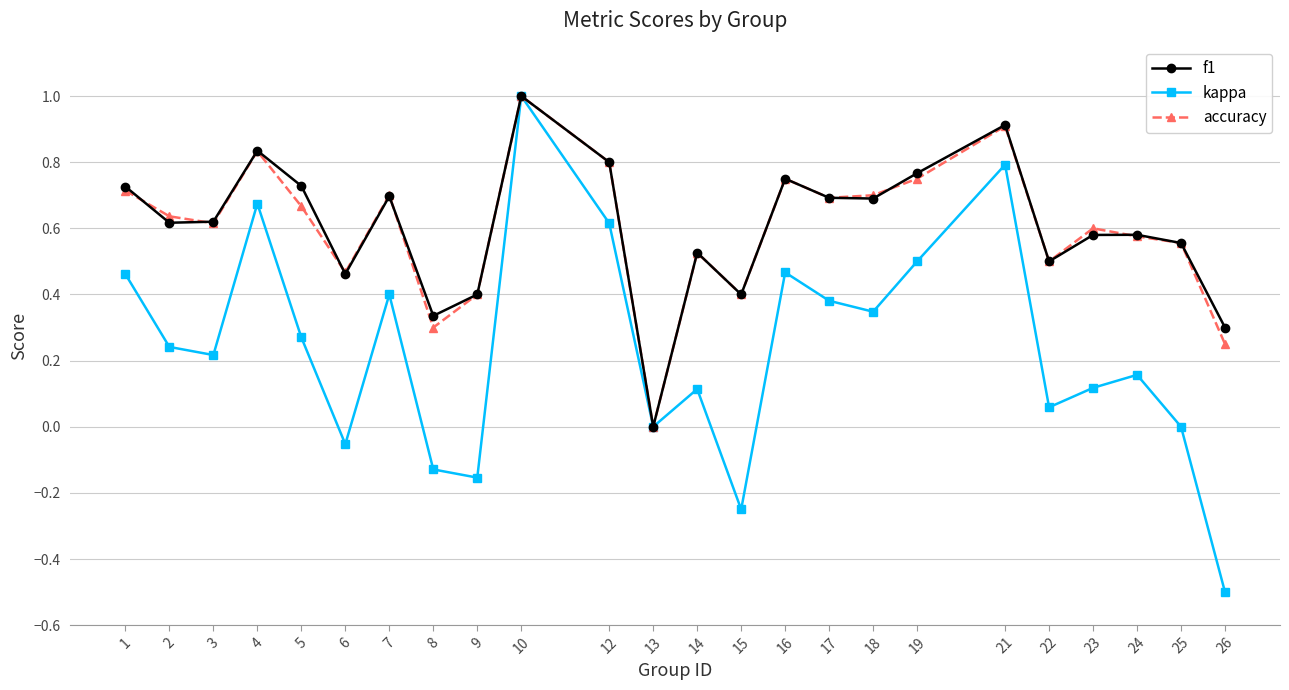

What are all the series names shown in the legend?

f1, kappa, accuracy